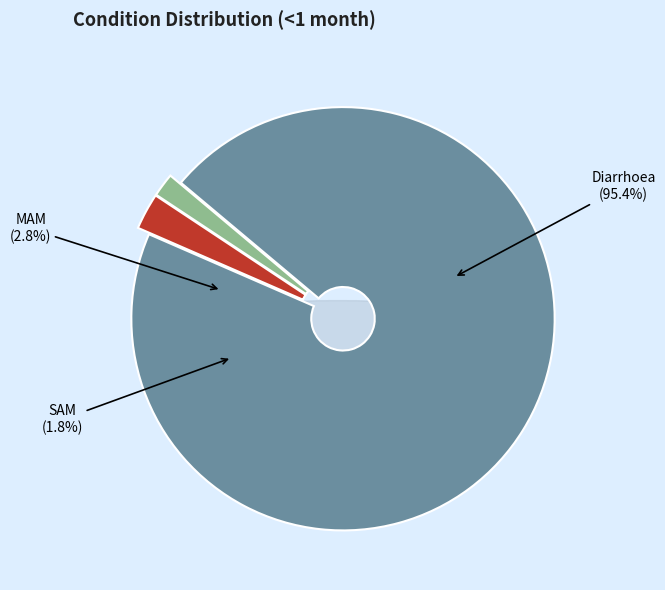

What percentage is NOT represented by Diarrhoea?

4.6%